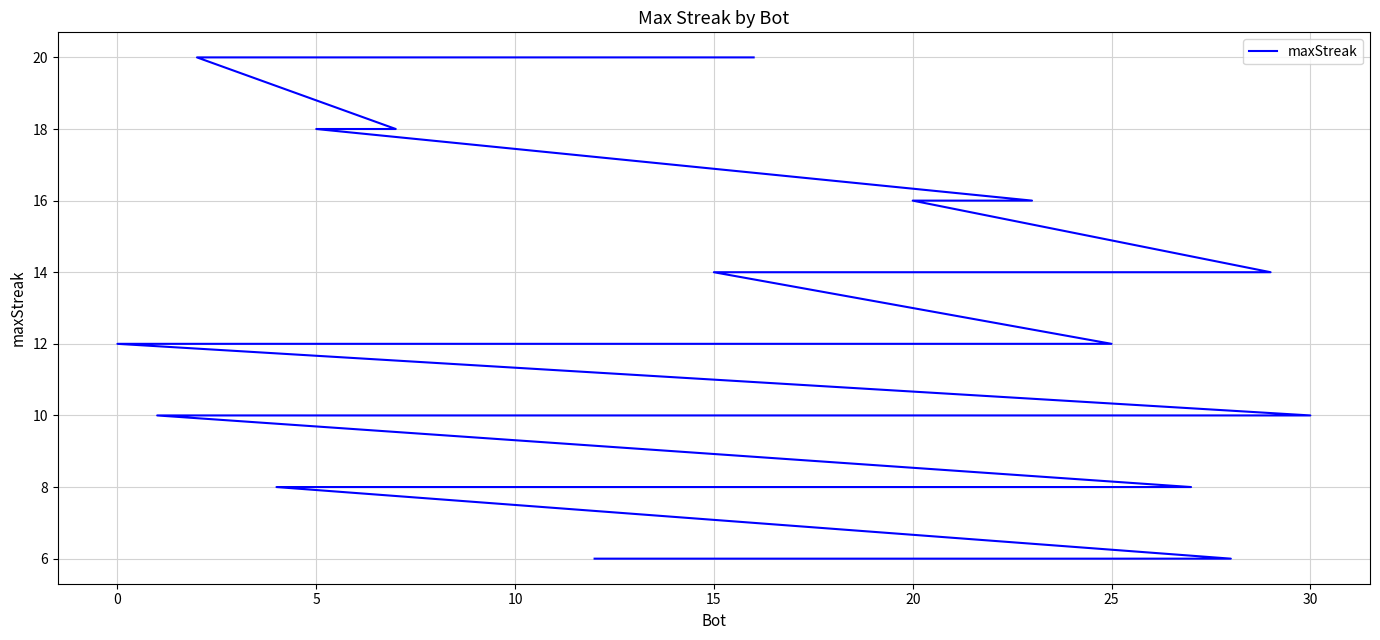

The chart shows a value of 7 at 30. True or false?

False